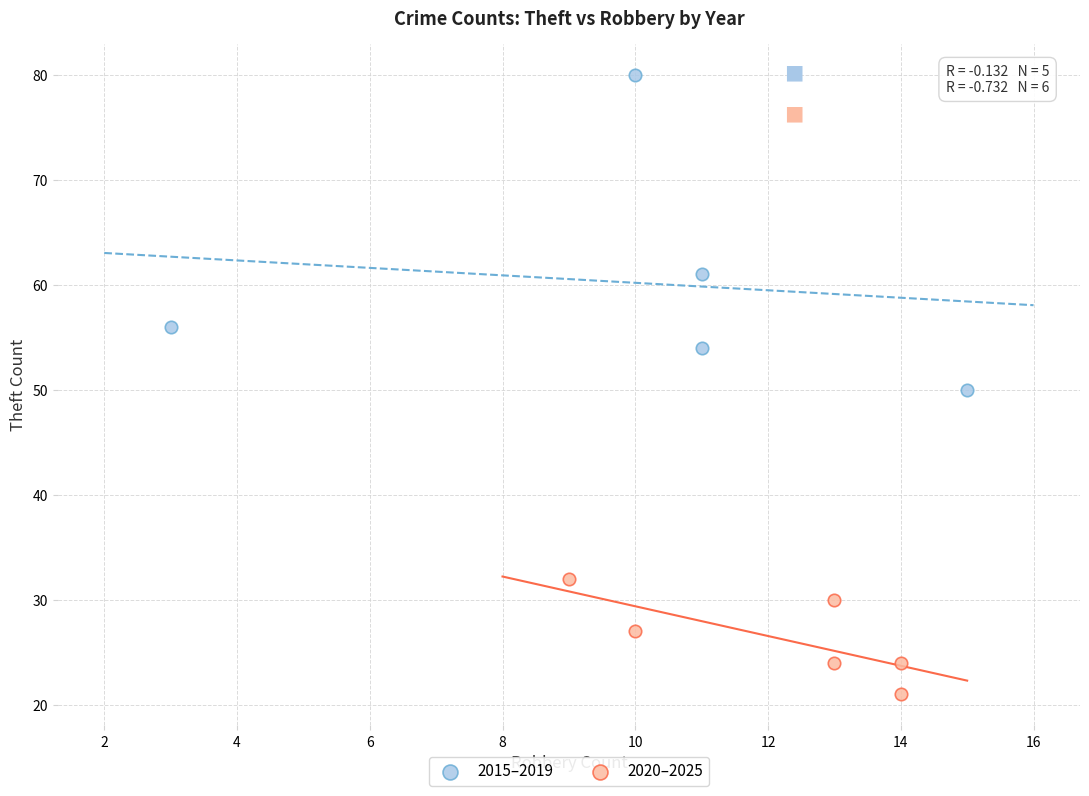

Which series reaches the minimum Y coordinate?

2020–2025